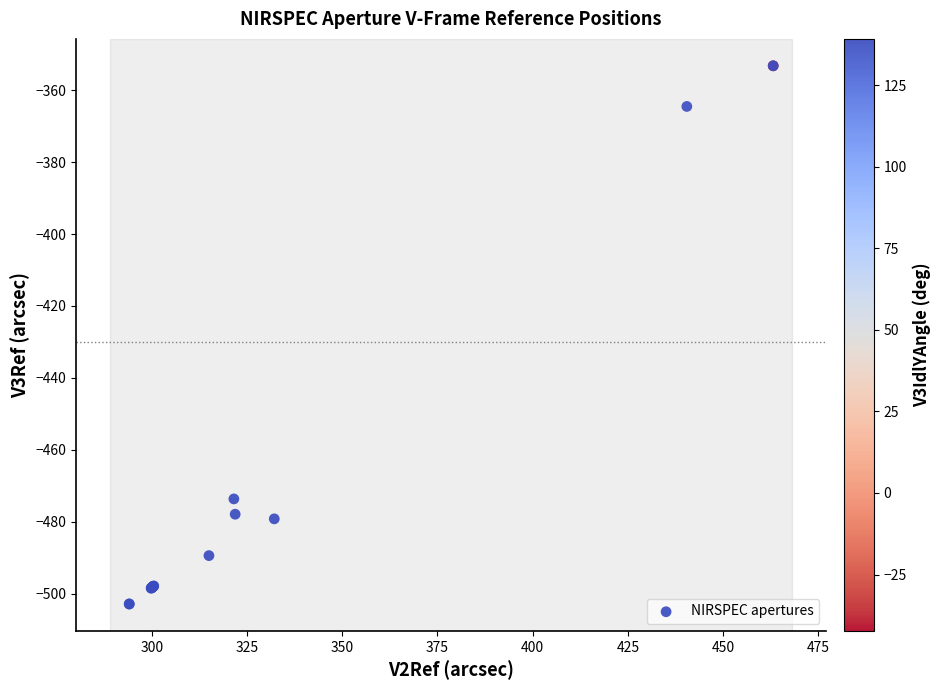

What Y value in the scatter plot is closest to -428?

-473.7